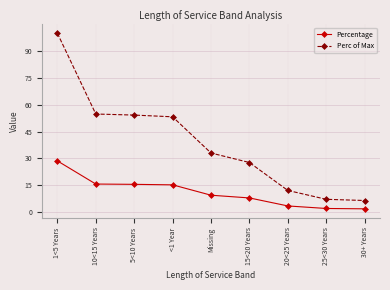

Is it true that Perc of Max equals 89.9 at 5<10 Years?

False